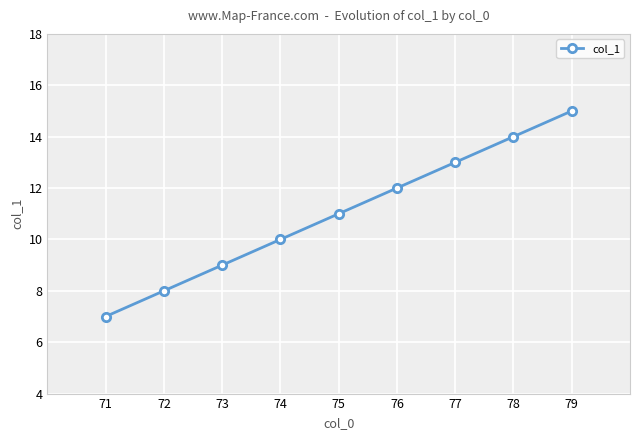

List the labels in order of value, smallest first.

71, 72, 73, 74, 75, 76, 77, 78, 79